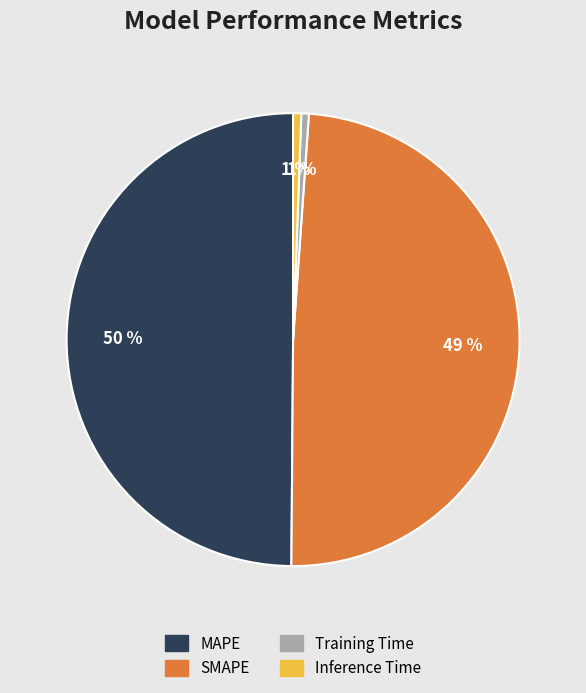

To the nearest percent, what is the average slice percentage?

25%